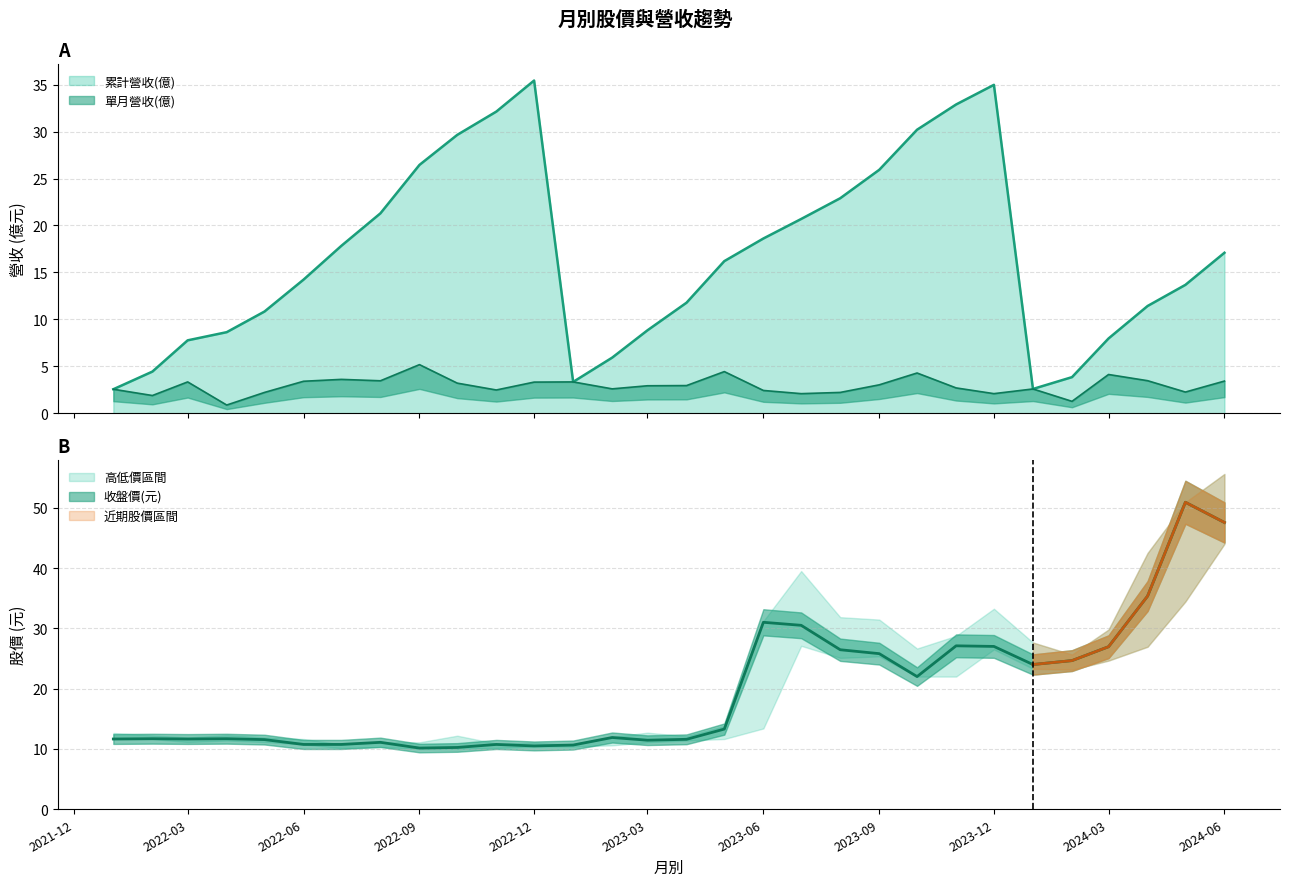

How many lines are shown in the chart?

5